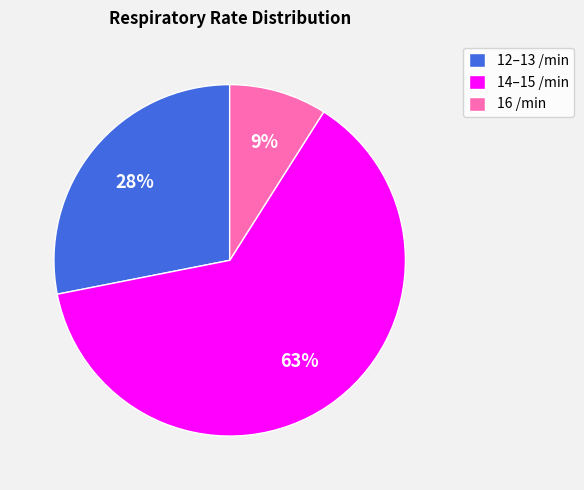

The 16 /min slice represents 9% of the pie. True or false?

True